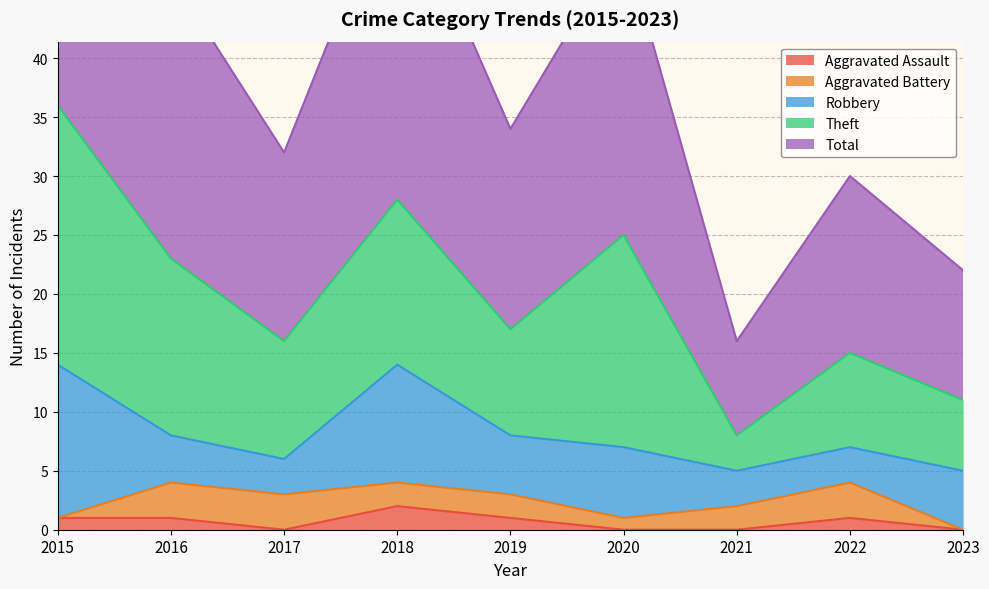

Does the chart display data point markers on the line(s)?

No